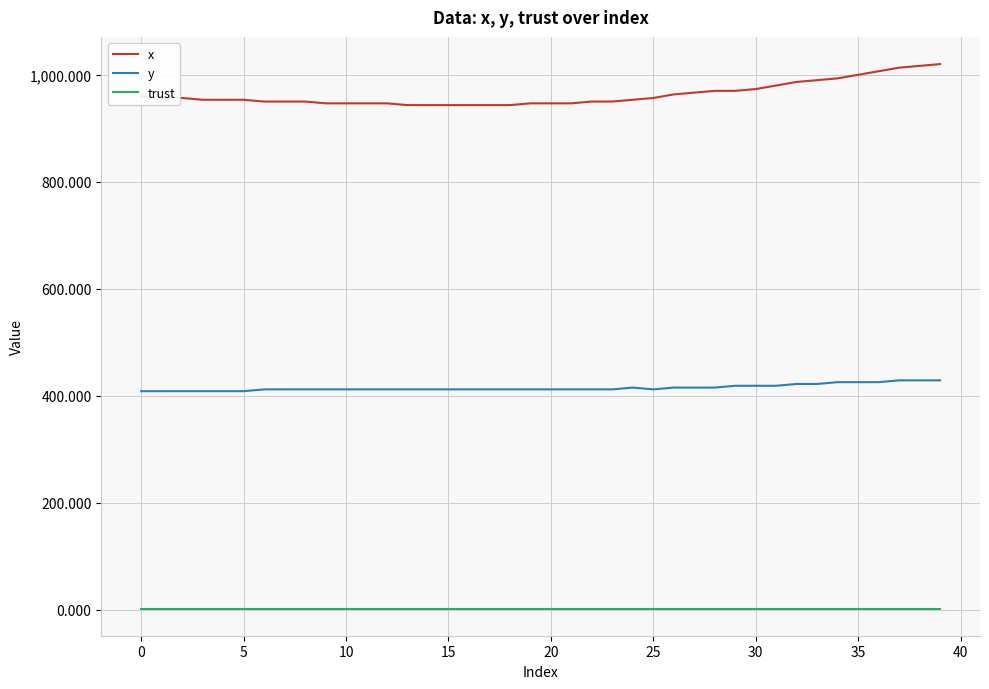

Which series has the largest range (max minus min)?

x